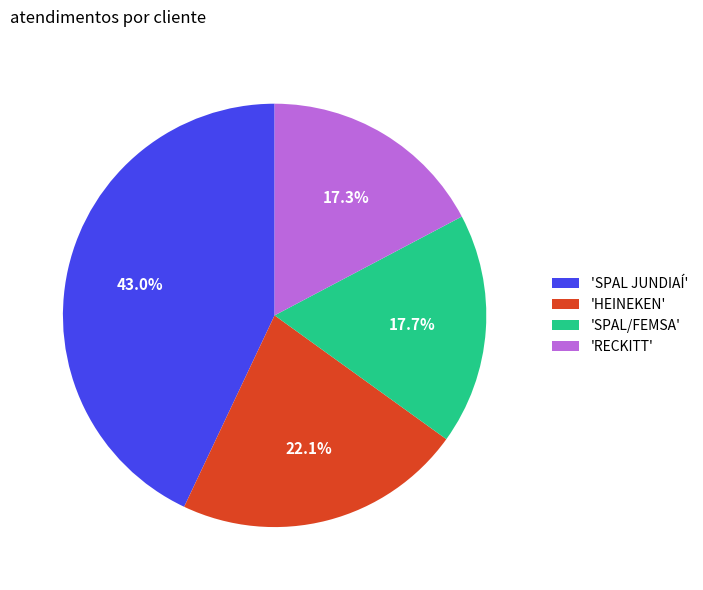

Count the number of slices in the pie.

4